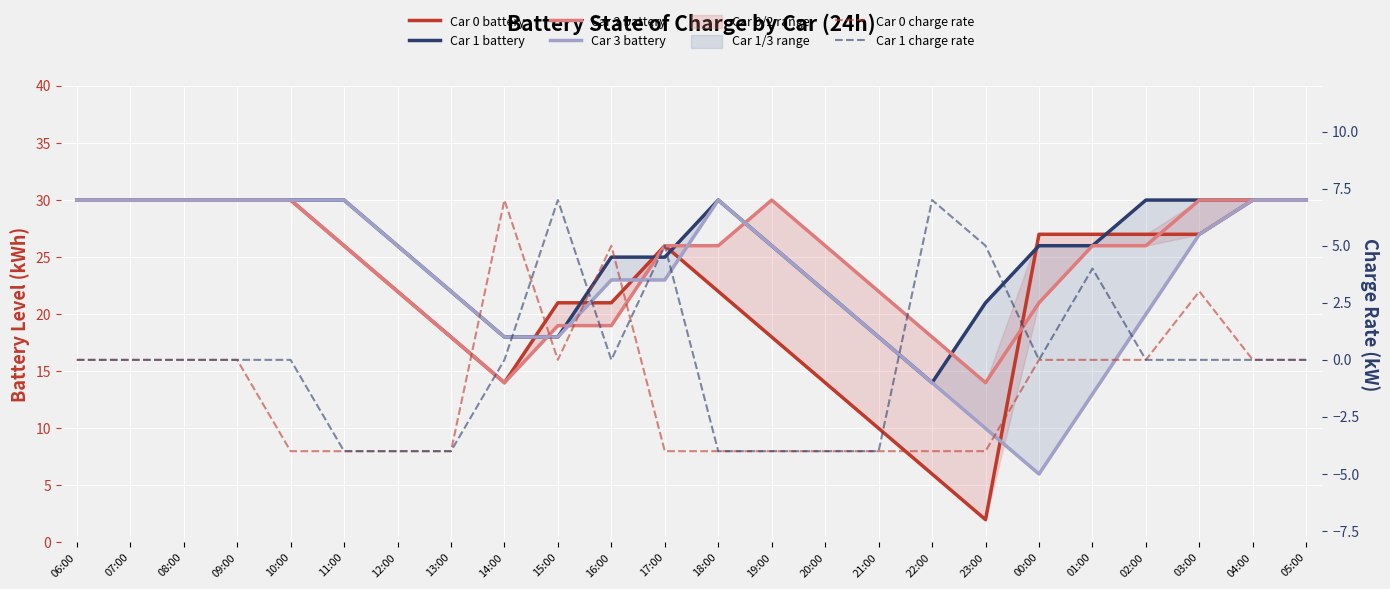

How many data points in Car 1 battery are less than 26?

9